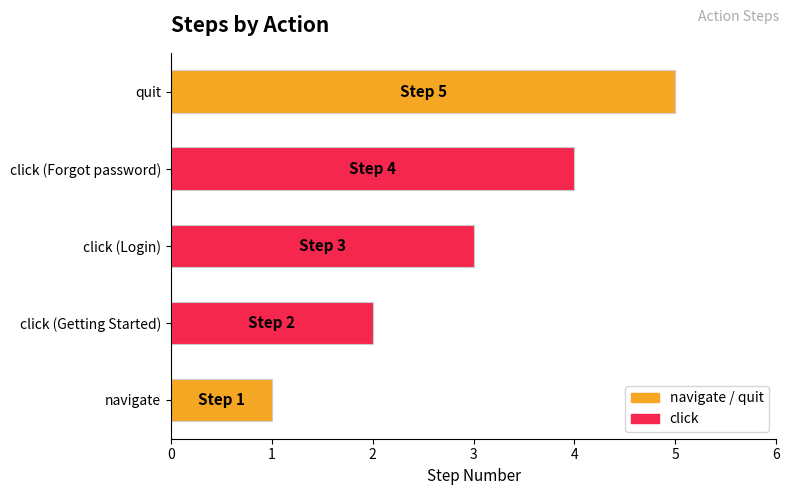

What is the difference between the maximum and minimum values?

4